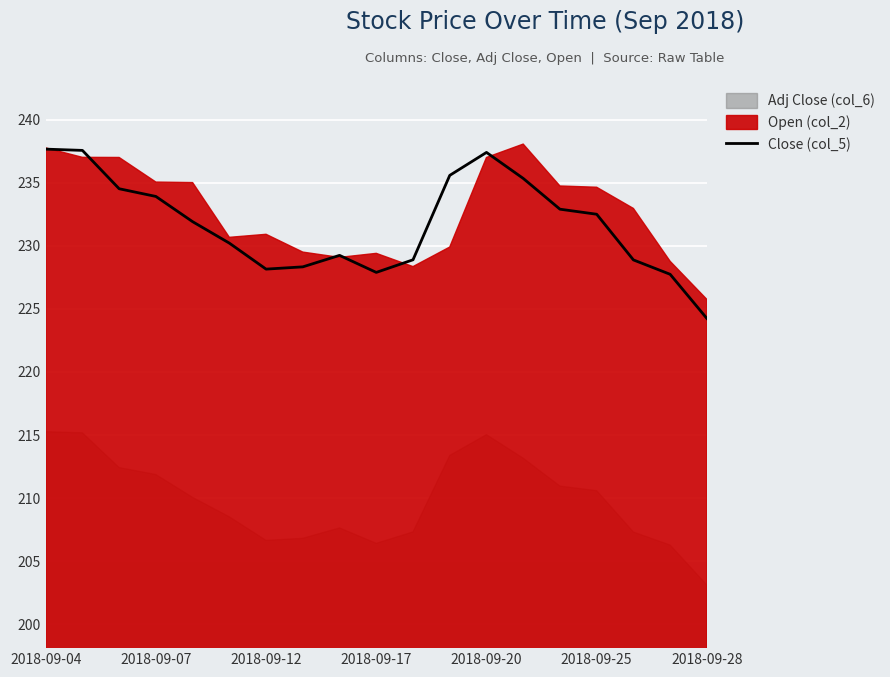

Where does the data first go above 231?

2018-09-04